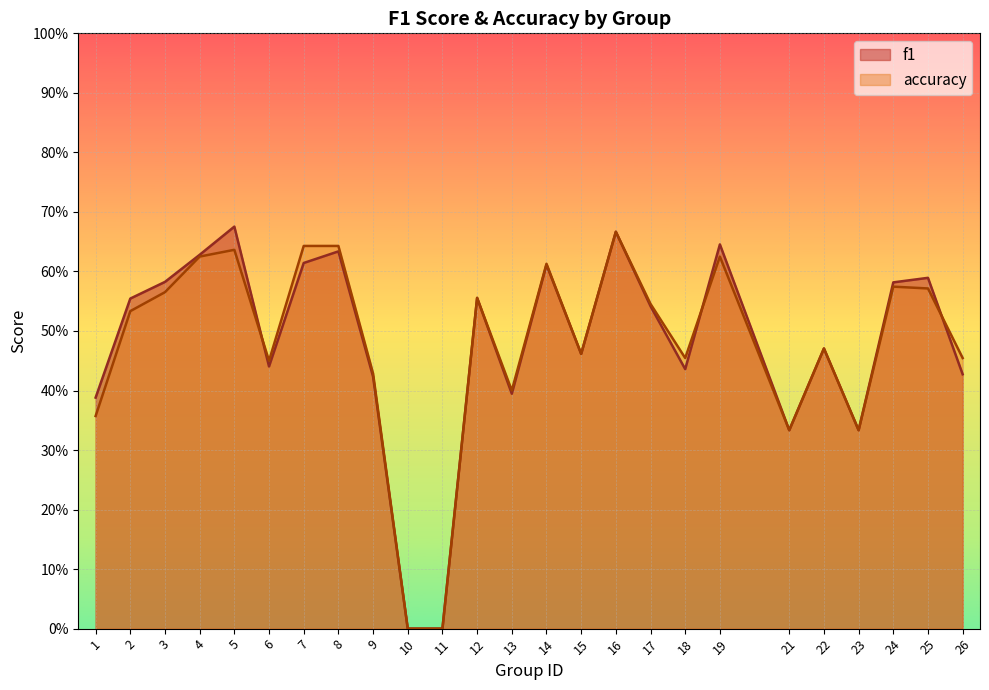

Which series has the largest total across all categories?

f1